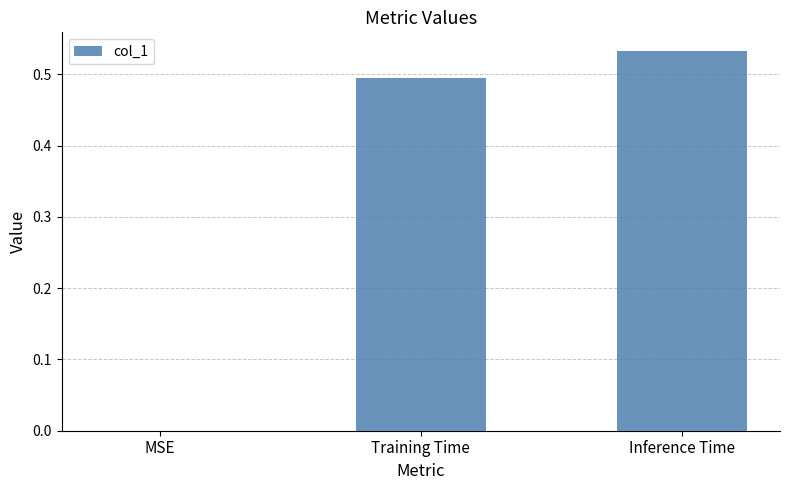

True or false: the data shows 0.0 at MSE.

True